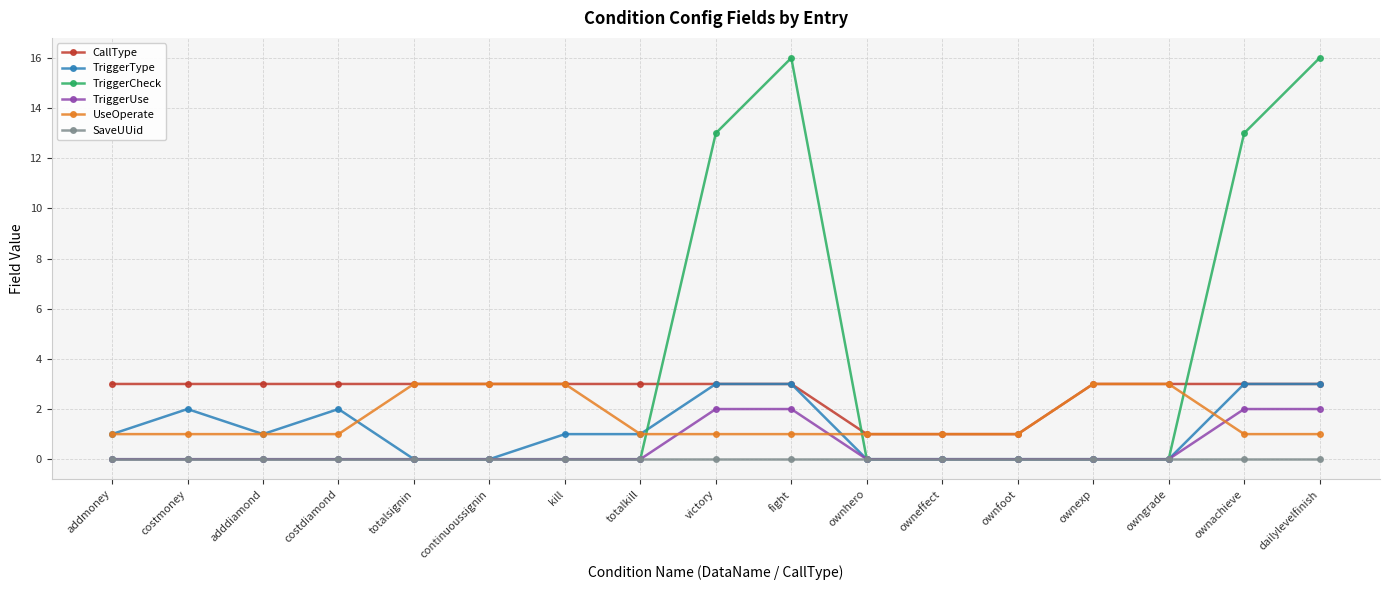

What is the maximum value shown in the chart?

16